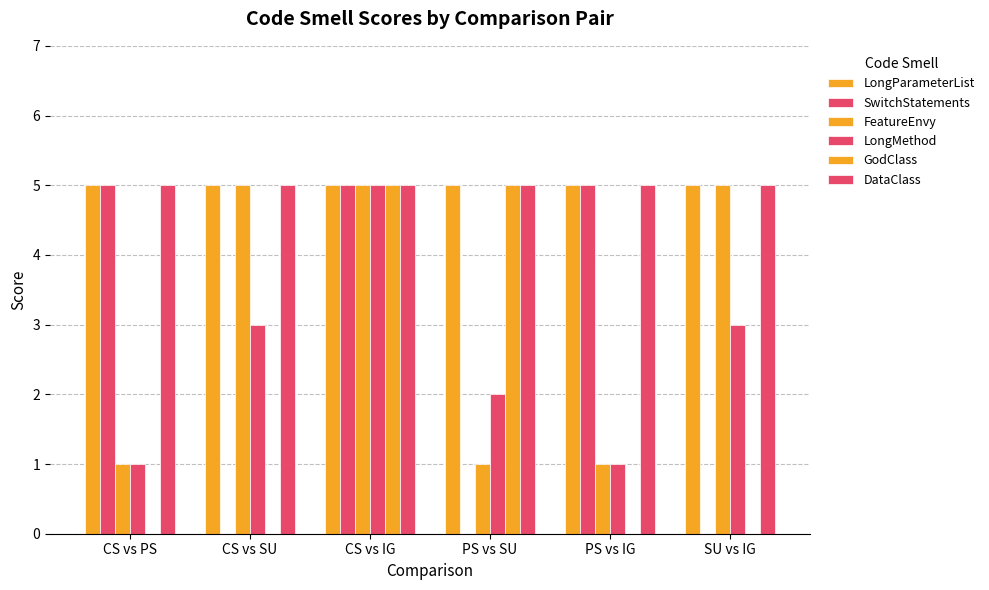

How many data points does each series have?

6